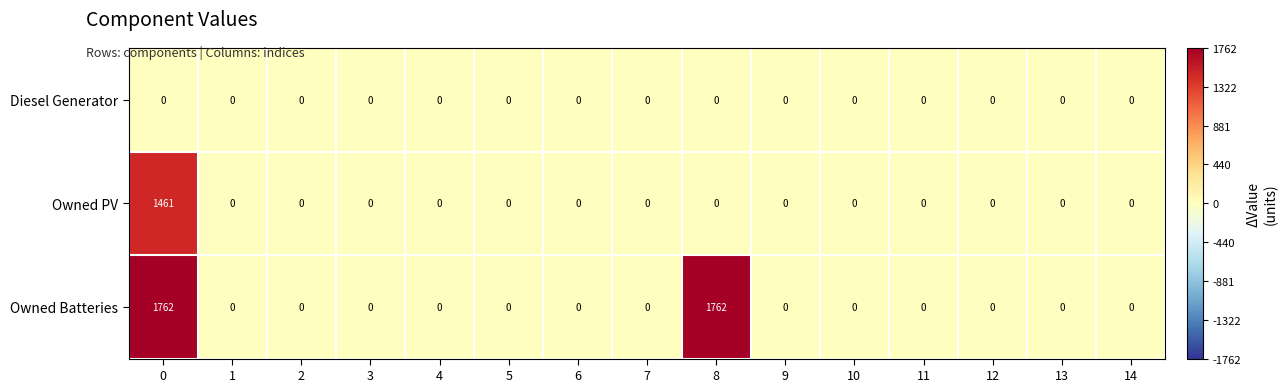

Rank the series by their maximum value, from highest to lowest.

Owned Batteries, Owned PV, Diesel Generator